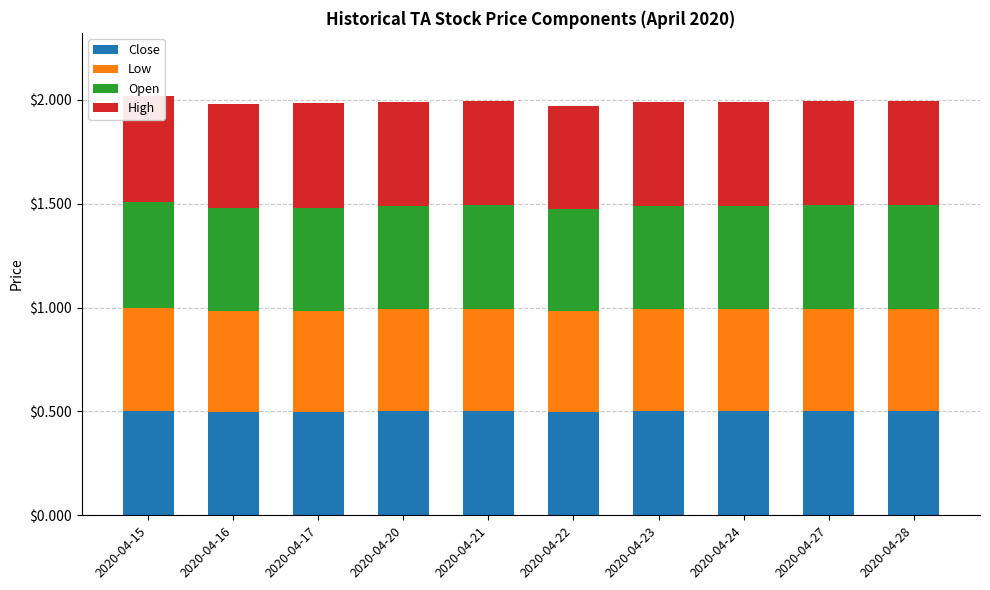

Rank the series by their maximum value, from lowest to highest.

Close, Low, Open, High